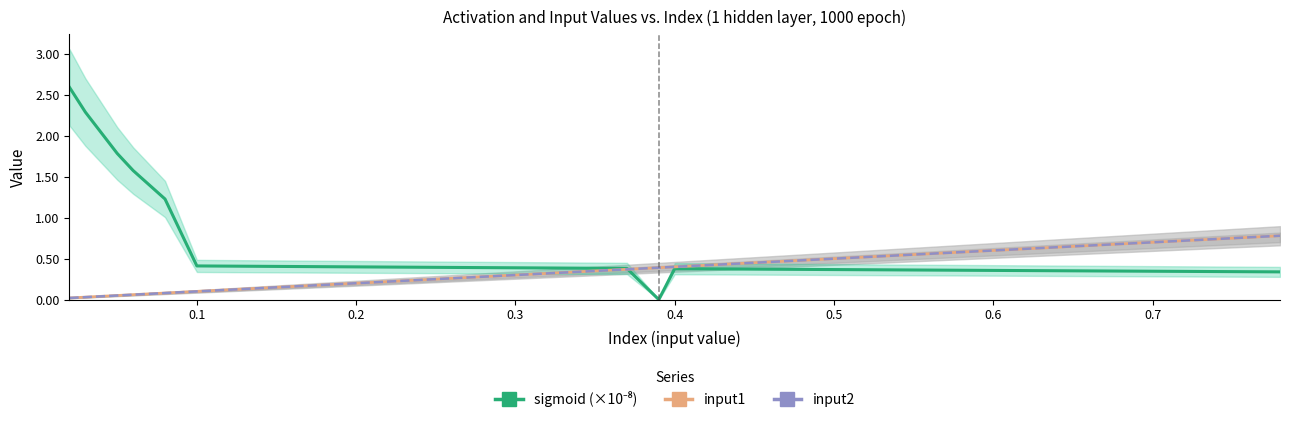

How many interior local valleys (lower than both neighbors) does the data have?

1